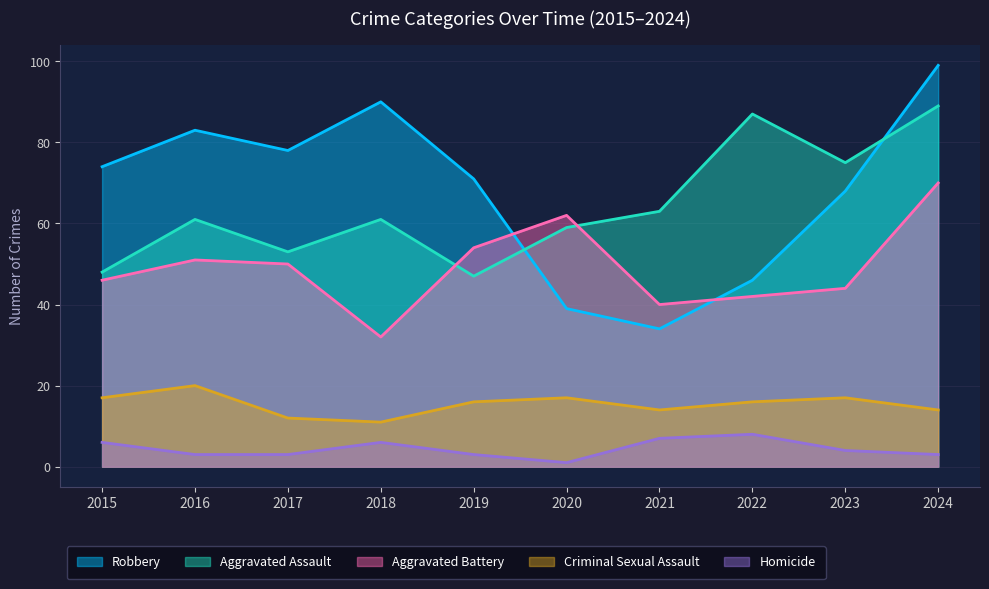

True or false: Homicide and Criminal Sexual Assault cross at least once.

False